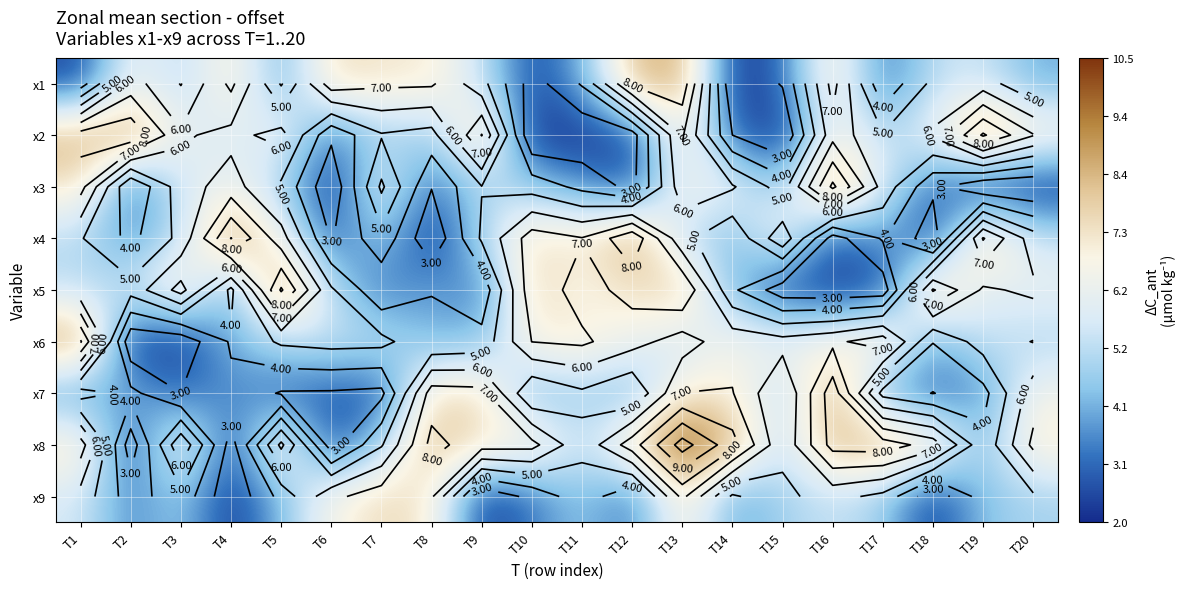

Rank the categories by x6 value from highest to lowest.

T1, T17, T11, T10, T16, T14, T12, T15, T13, T19, T6, T7, T5, T20, T9, T8, T4, T18, T3, T2